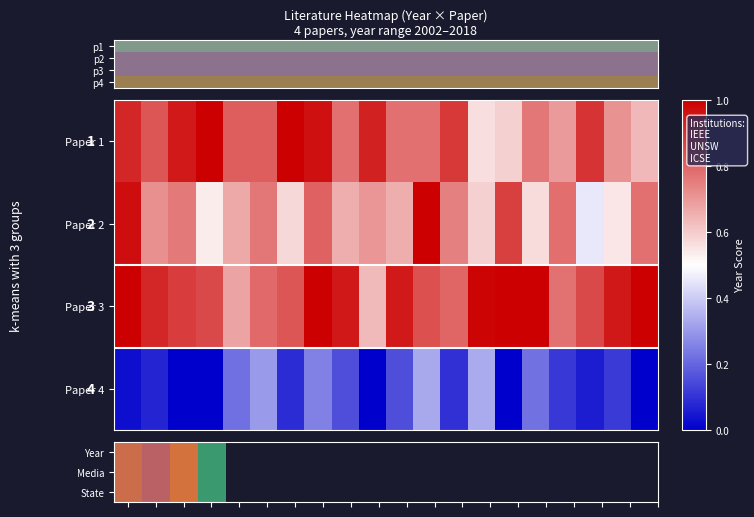

At which category is the sum across all series the highest?

3